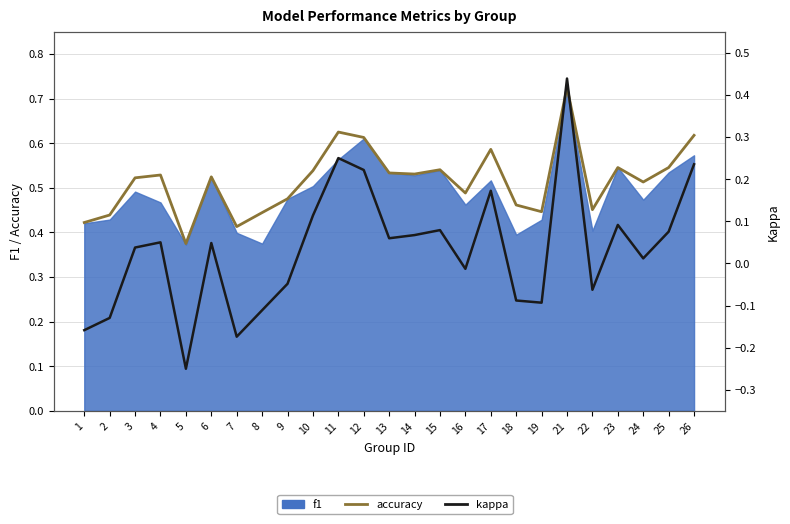

The accuracy series shows 0.5 at 23. True or false?

True